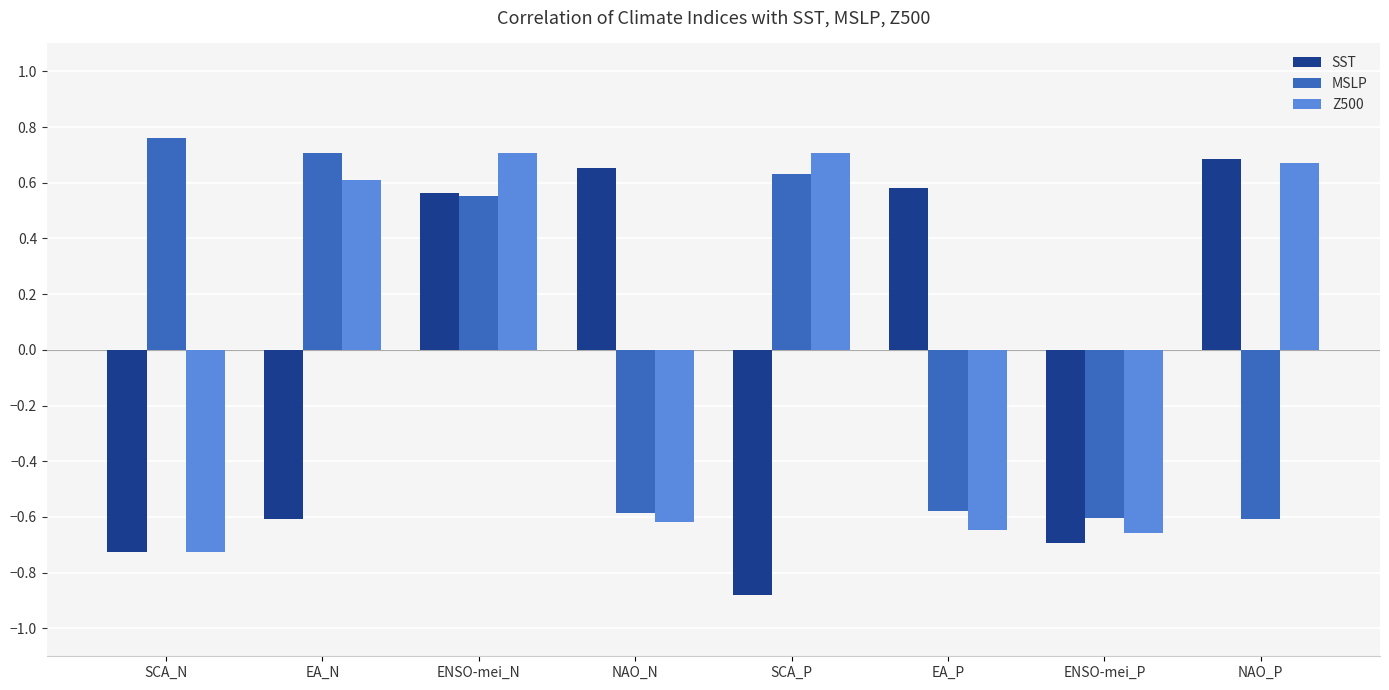

What is the label of the 6th bar from the right?

ENSO-mei_N